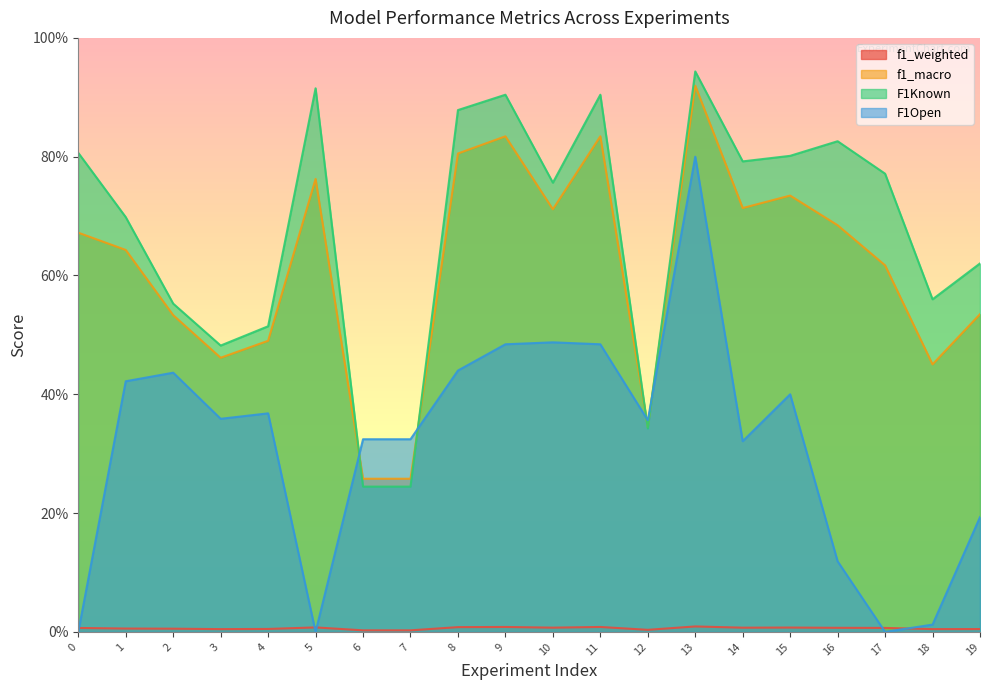

How many lines are shown in the chart?

4